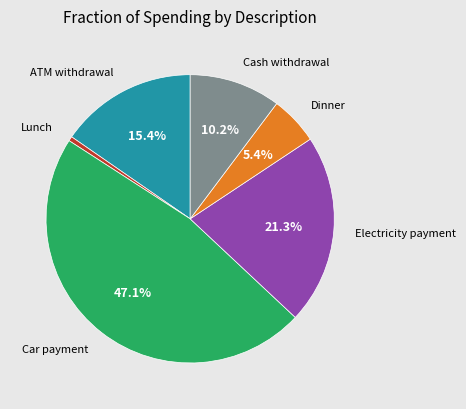

Is there any slice that represents more than half of the pie?

No